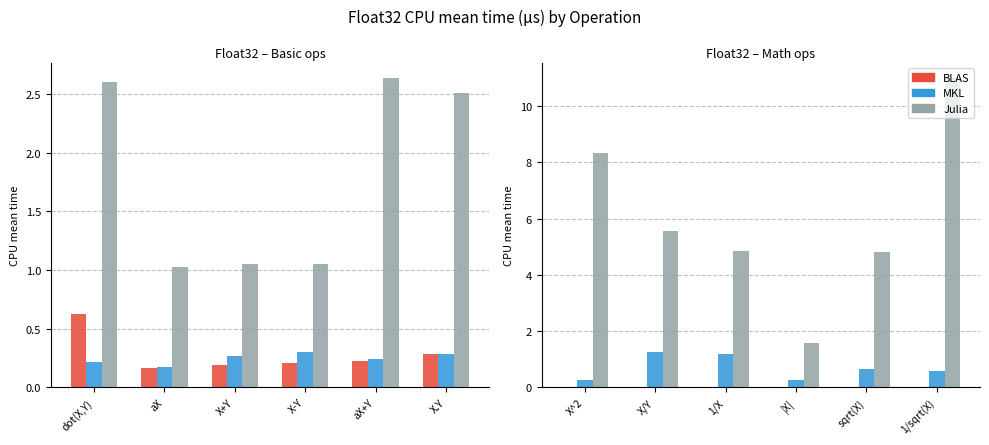

What is the label of the 1st bar from the left?

X^2